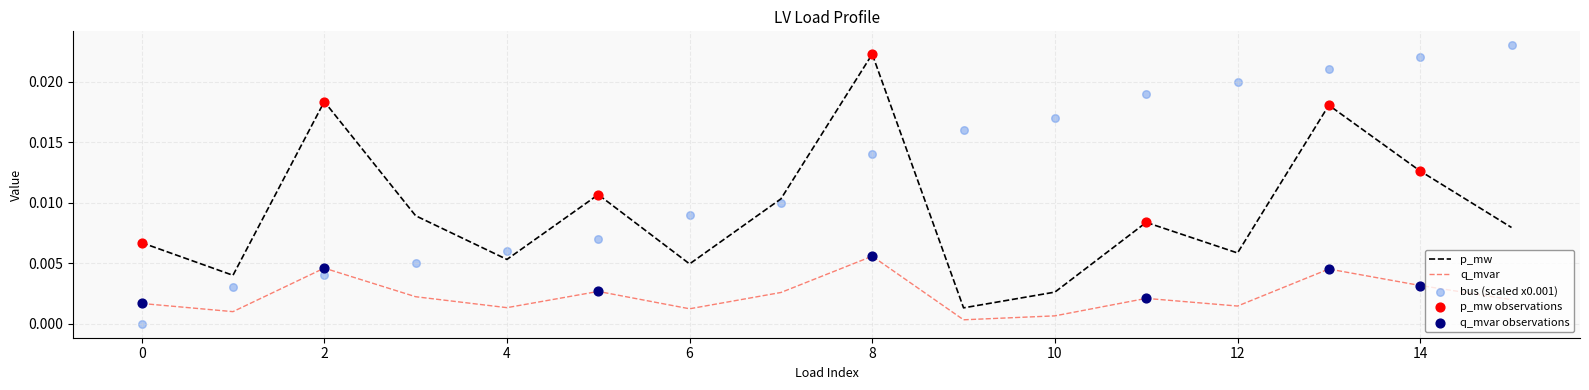

Which series reaches the maximum Y coordinate?

p_mw